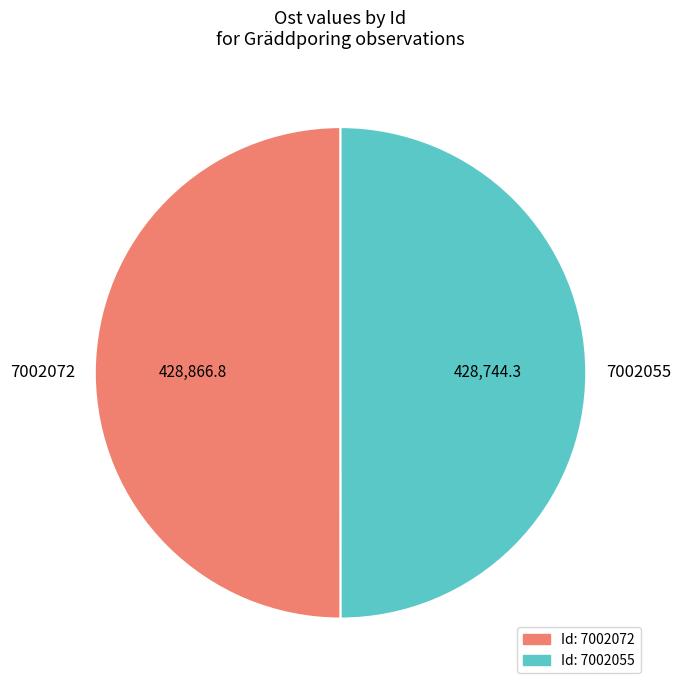

Is it true that 7002055 is 57% of the pie?

False